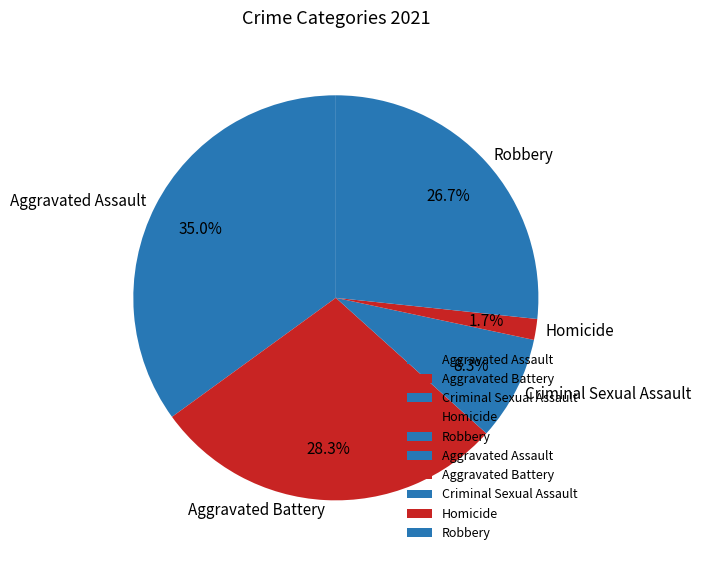

The Aggravated Assault slice represents 43% of the pie. True or false?

False